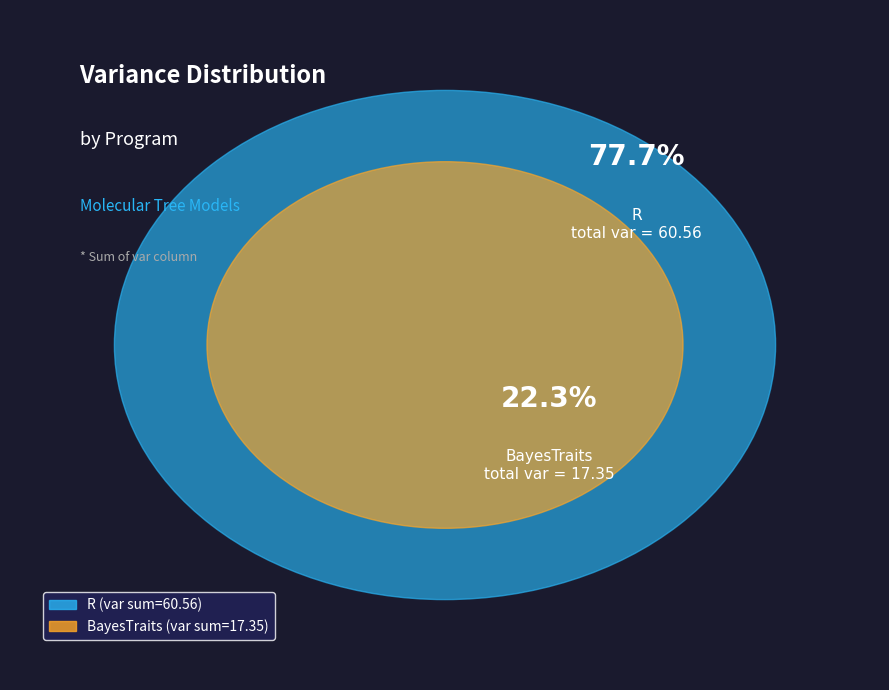

Rank the categories by value from highest to lowest.

R, BayesTraits